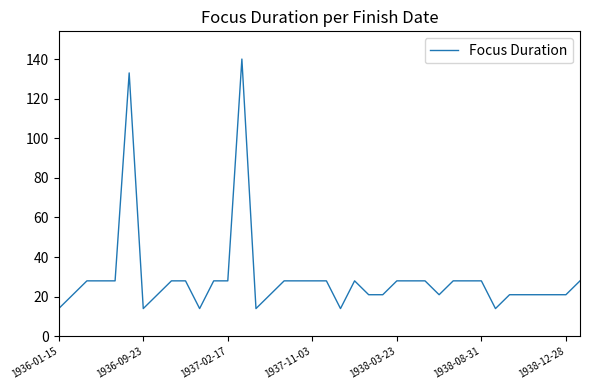

True or false: there are more than 0 points higher than both neighbors.

True